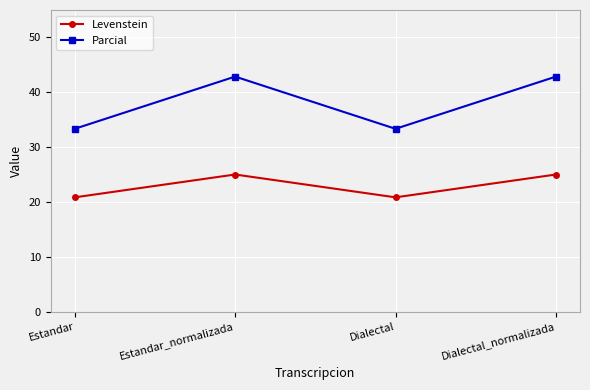

Is it true that Parcial equals 33.3 at Estandar?

True